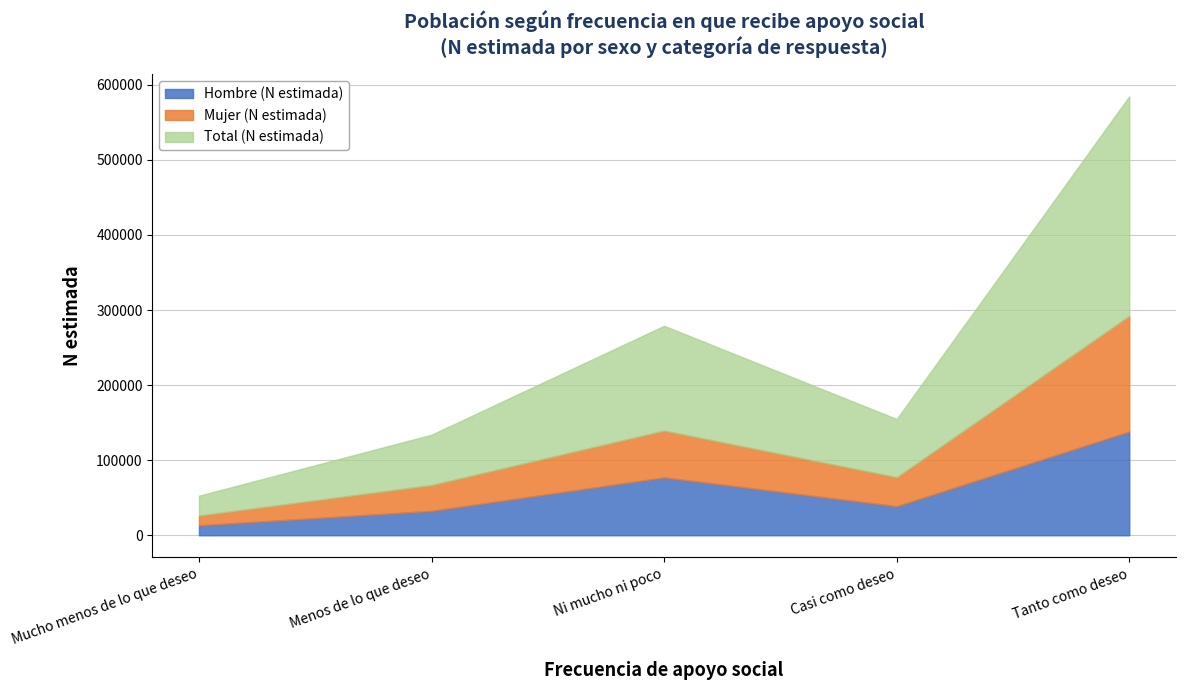

Does the chart have visible grid lines?

Yes